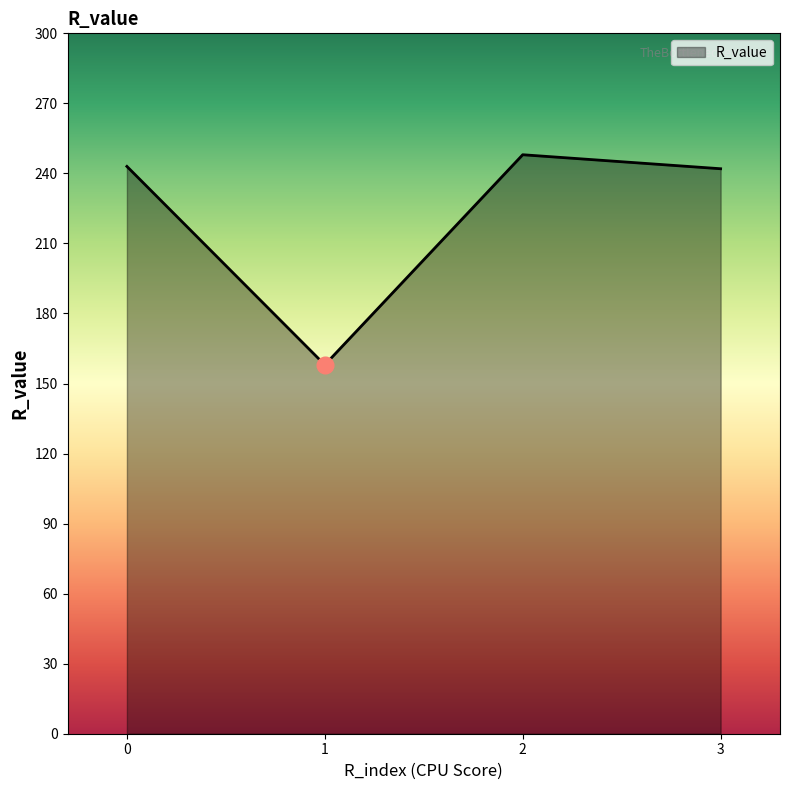

Which has a higher value, 1 or 2?

2